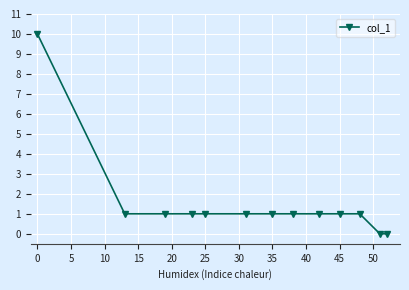

What is the maximum value shown in the chart?

10